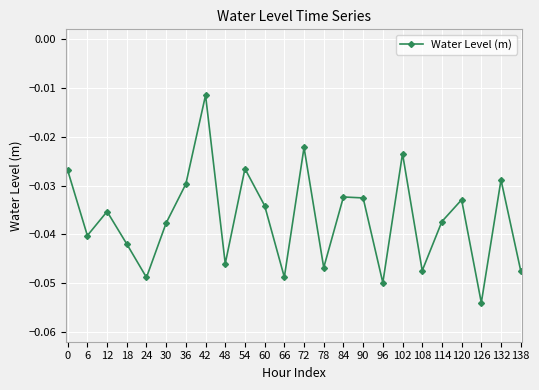

What is the sum of all values?

-0.9